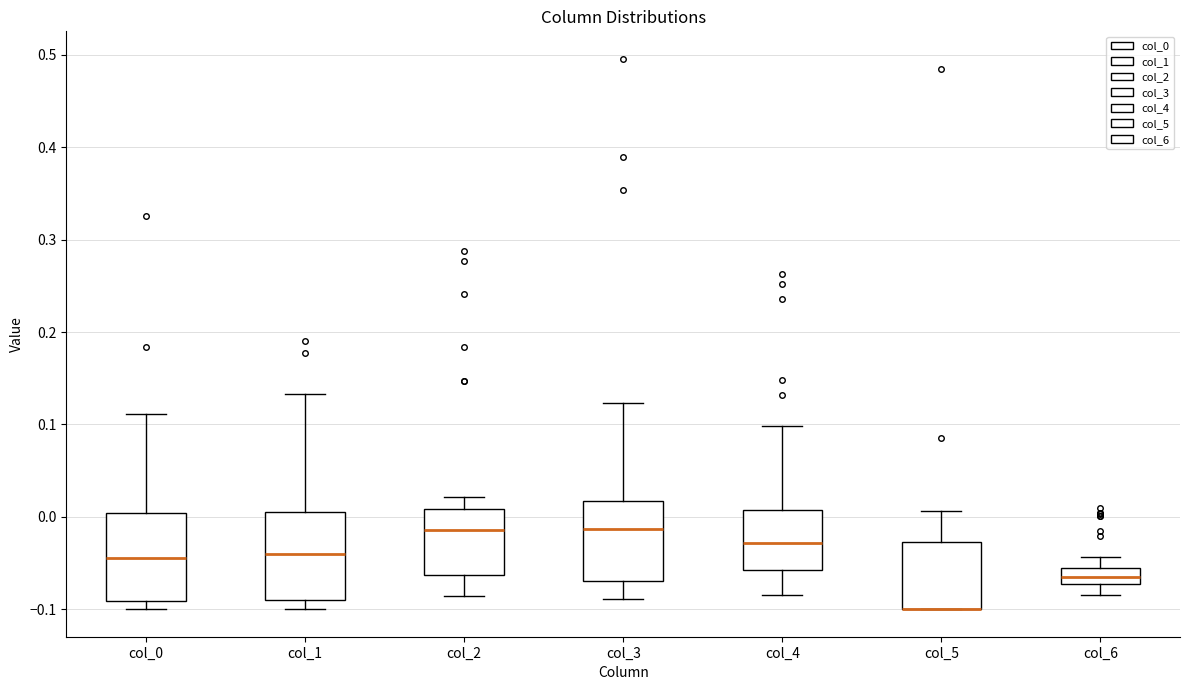

Where is the upper edge of the box for col_6 on the y-axis? The values are not printed on the chart, so give them approximately, as read against the axis.

-0.05